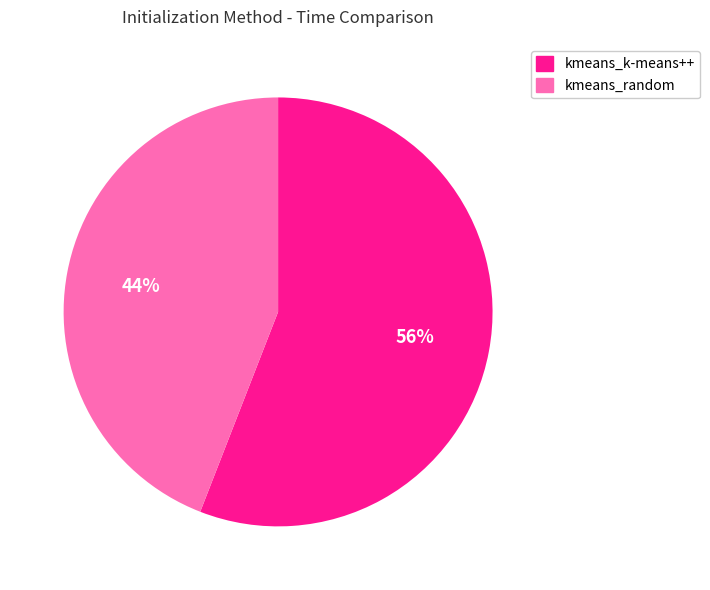

Between kmeans_k-means++ and kmeans_random, which is larger?

kmeans_k-means++